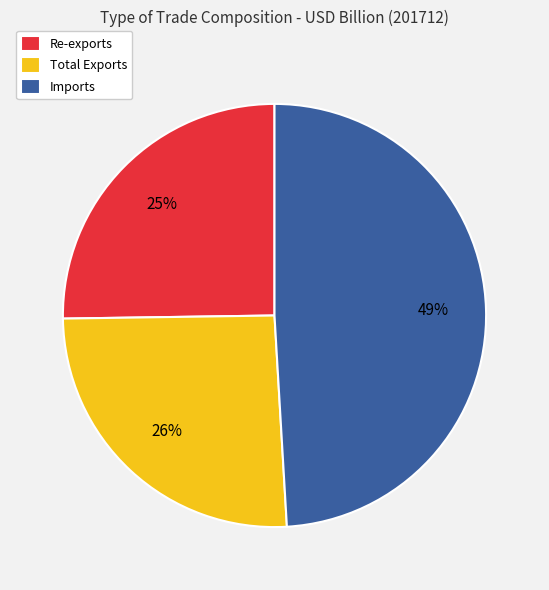

The Imports slice represents 49% of the pie. True or false?

True